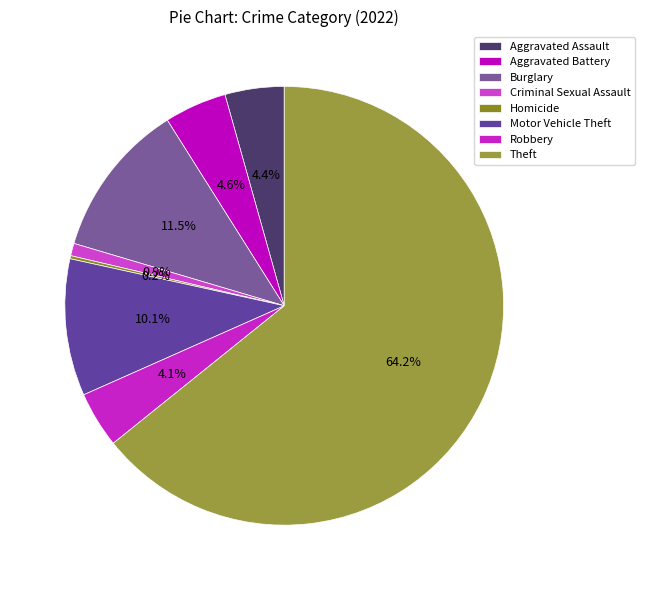

Which category accounts for the majority?

Theft